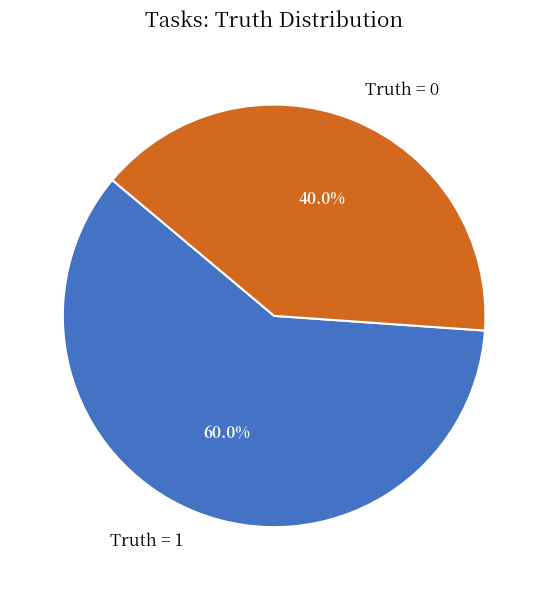

How many segments does this pie chart have?

2